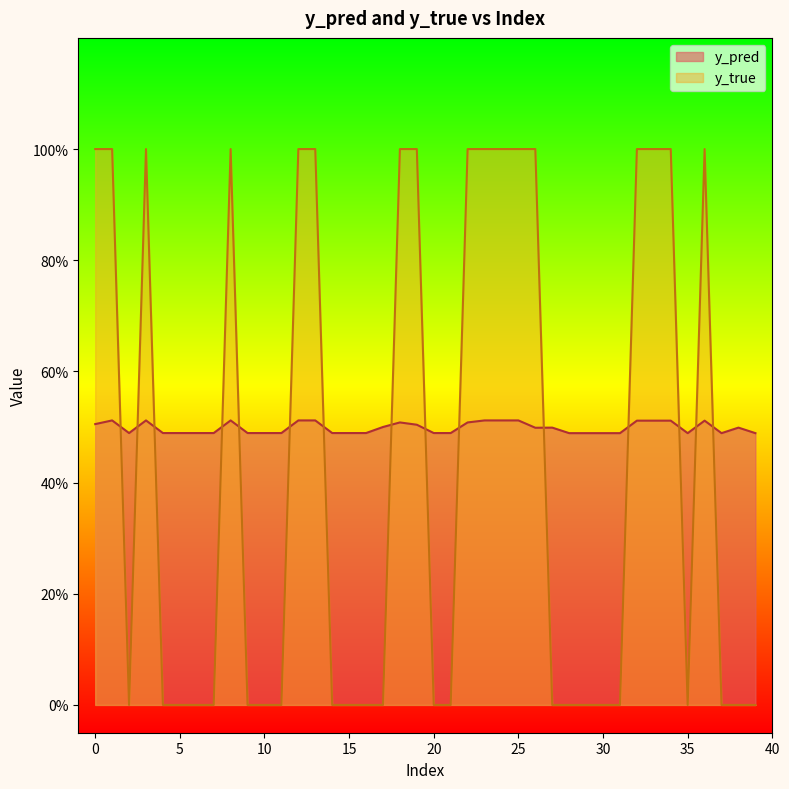

How many times do y_true and y_pred cross each other?

15